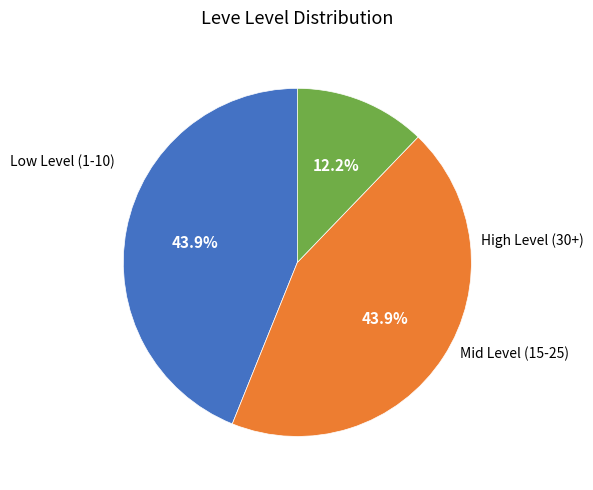

Does any single category account for the majority?

No